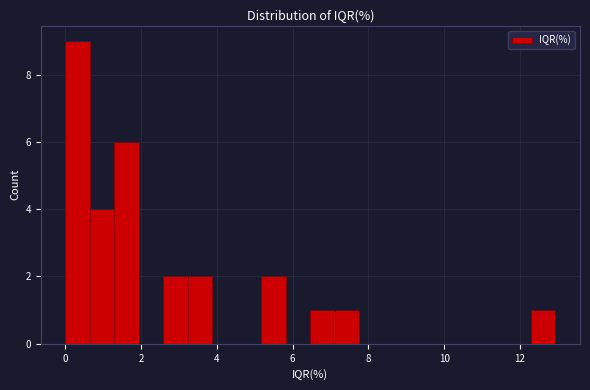

Around what value on the x-axis is the tallest bar? Give the approximate position of its centre, as read against the axis.

0.4